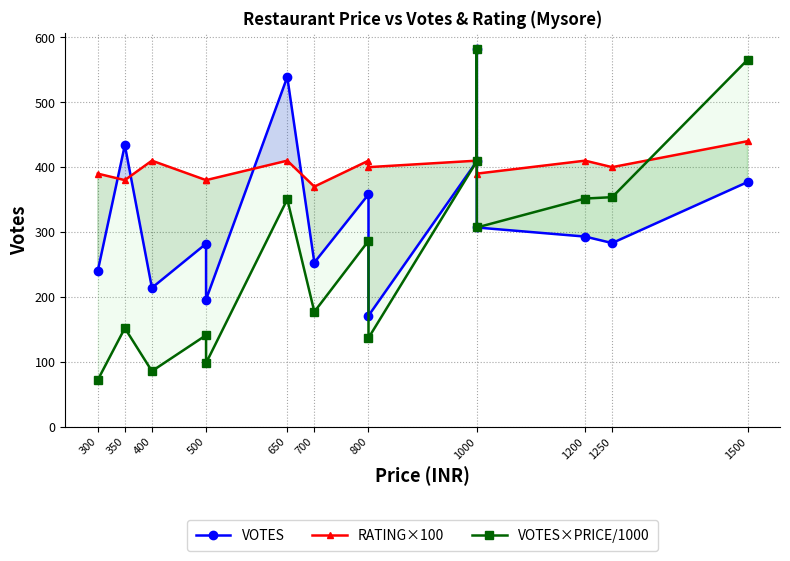

What is the sum of all VOTES×PRICE/1000 values?

4068.0